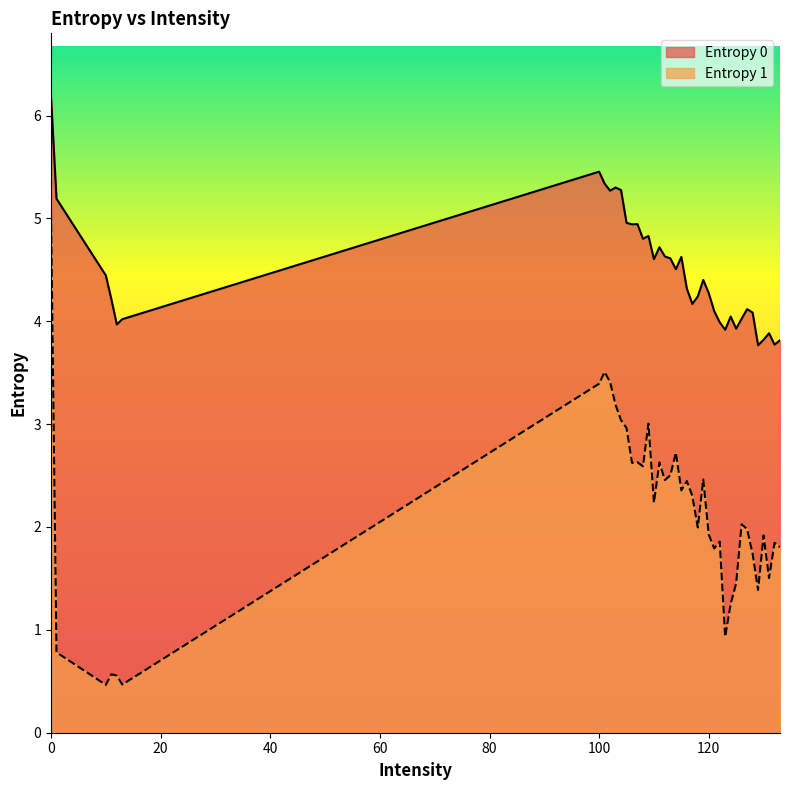

Rank the series by their average value, from lowest to highest.

Entropy 1, Entropy 0